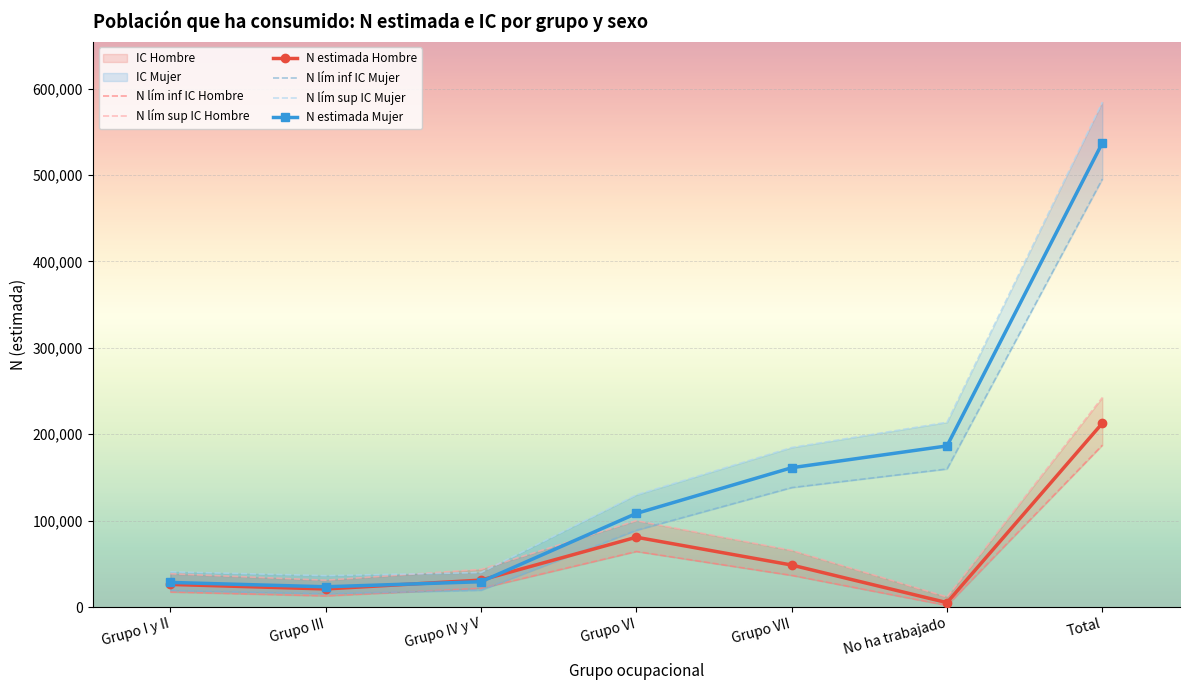

What is the total value across all series at Total?

2259263